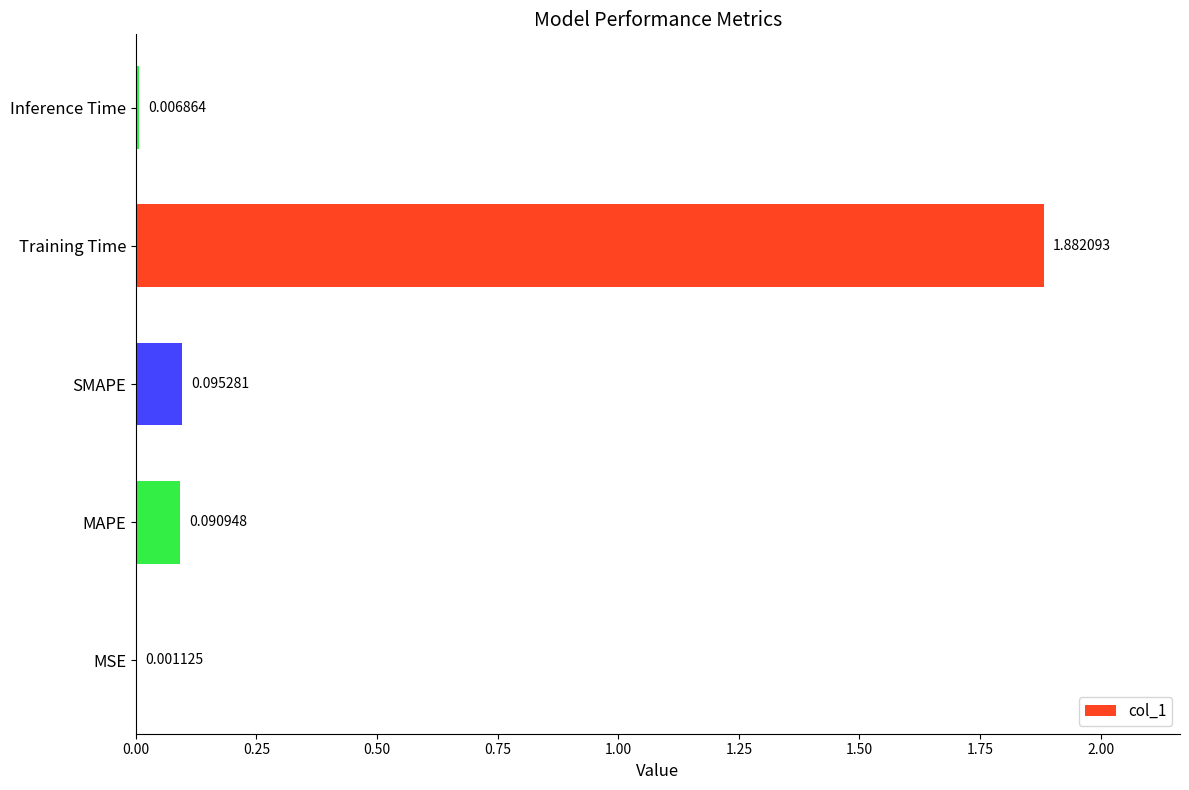

Between Inference Time and MAPE, which is larger?

MAPE